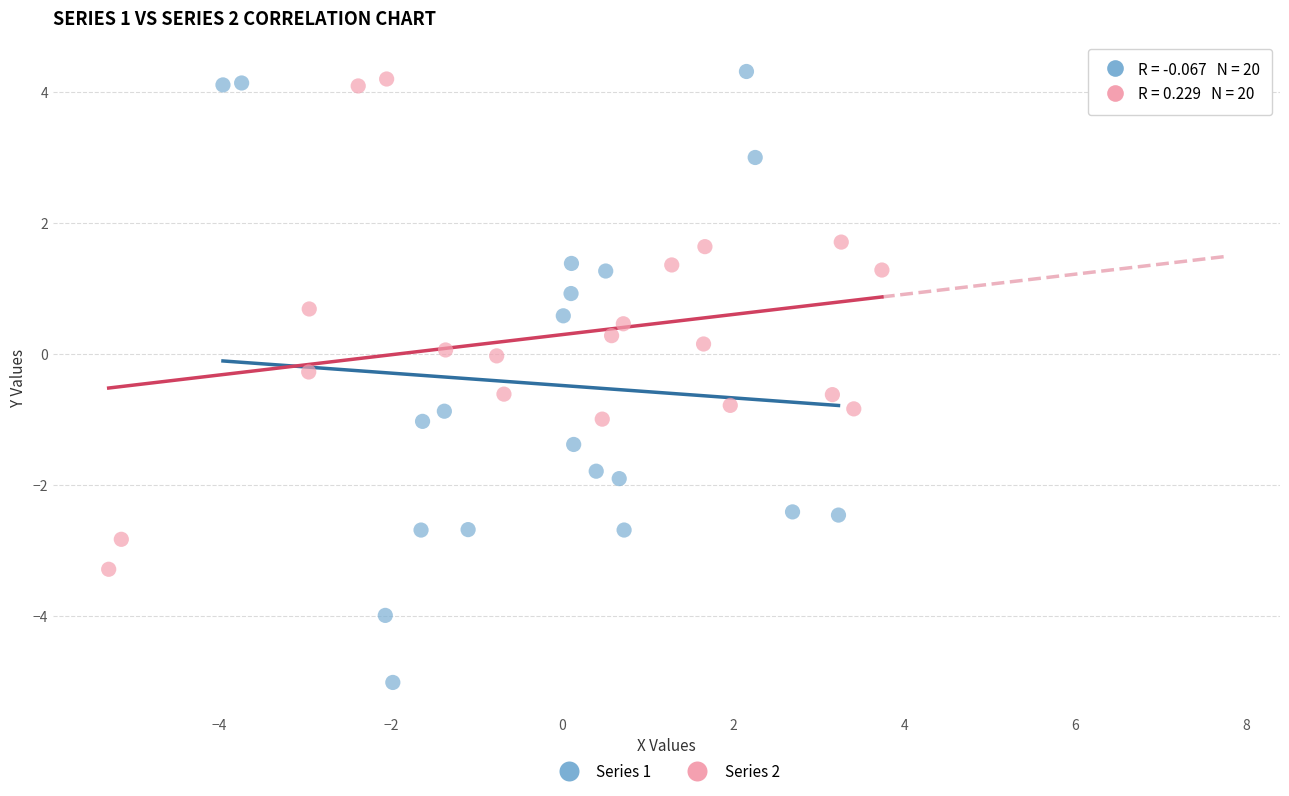

Which series has the largest Y range (max minus min)?

Series 1